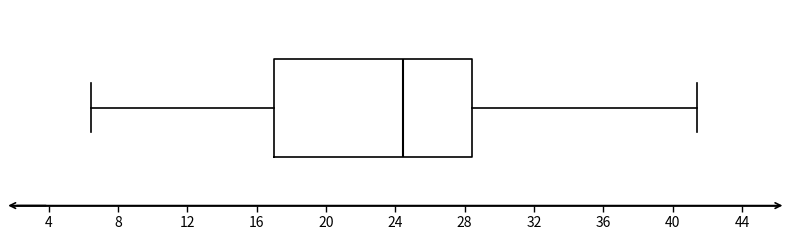

Transcribe this box plot: give where the median line is, the range the box spans, and where the two whiskers end, as read against the x-axis. The values are not printed on the chart, so give them approximately, as read against the axis.

median 24.5, box 17.0 to 28.5, whiskers 6.5 to 41.5